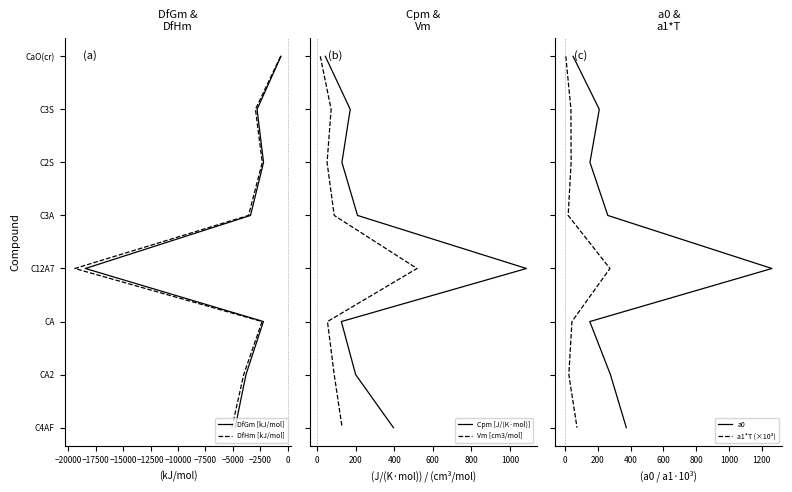

Which series has the largest total across all categories?

DfGm [kJ/mol]